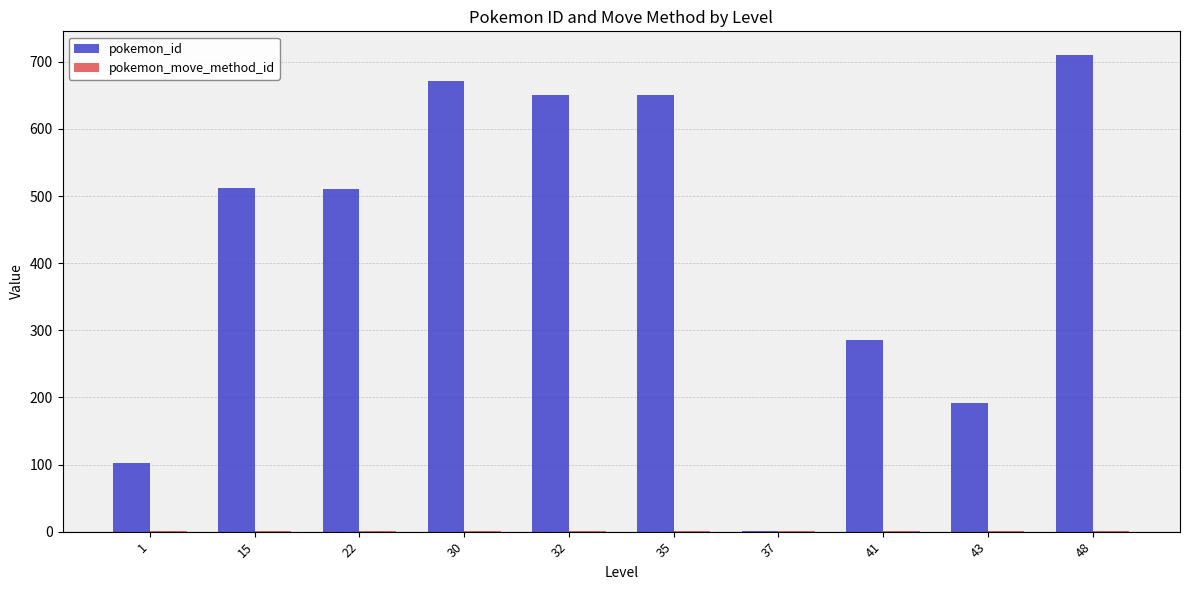

At which category does the chart reach its peak across all series?

48